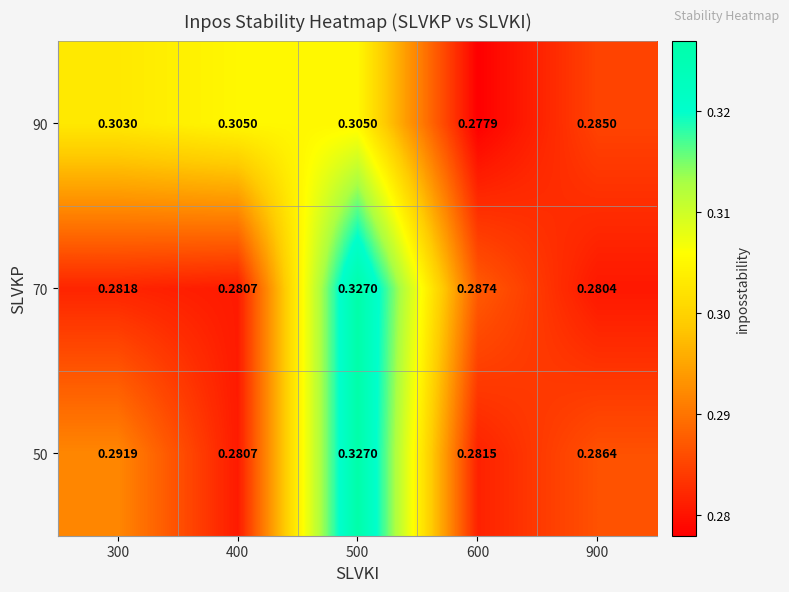

Is the value of 70 at 400 greater than the value of 50 at 500?

No